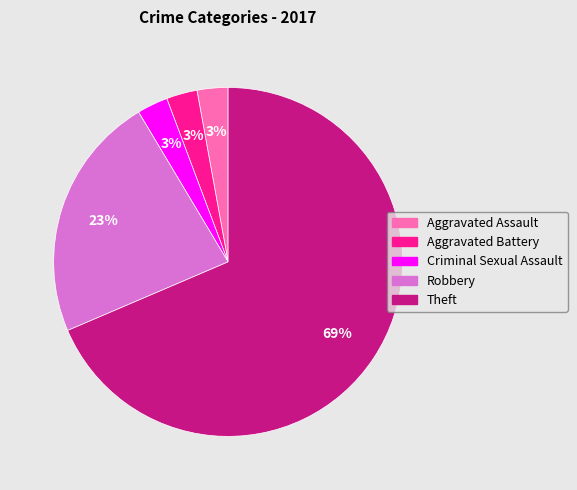

To the nearest percent, what is the combined percentage of Criminal Sexual Assault and Aggravated Assault?

6%